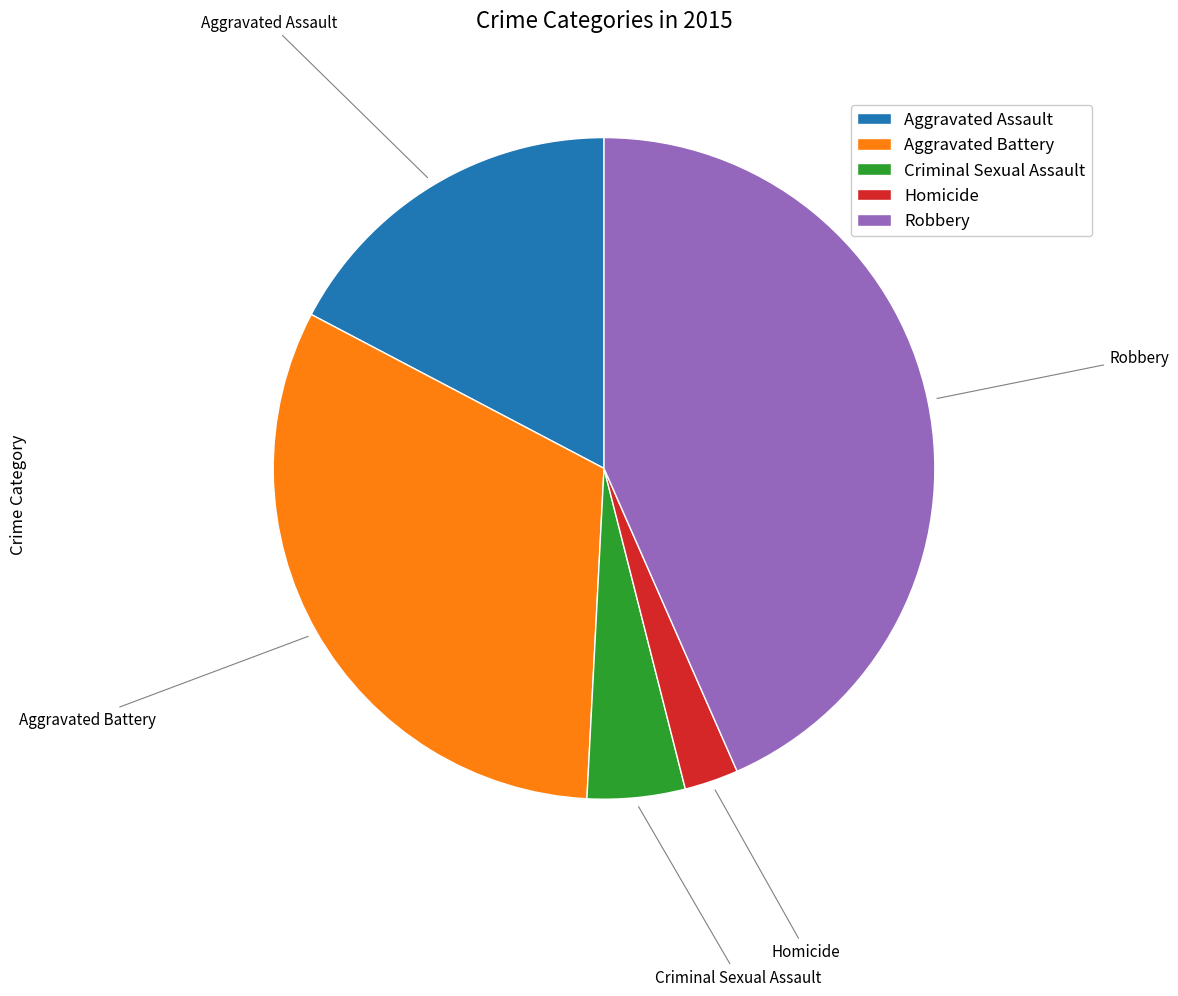

How many segments does this pie chart have?

5